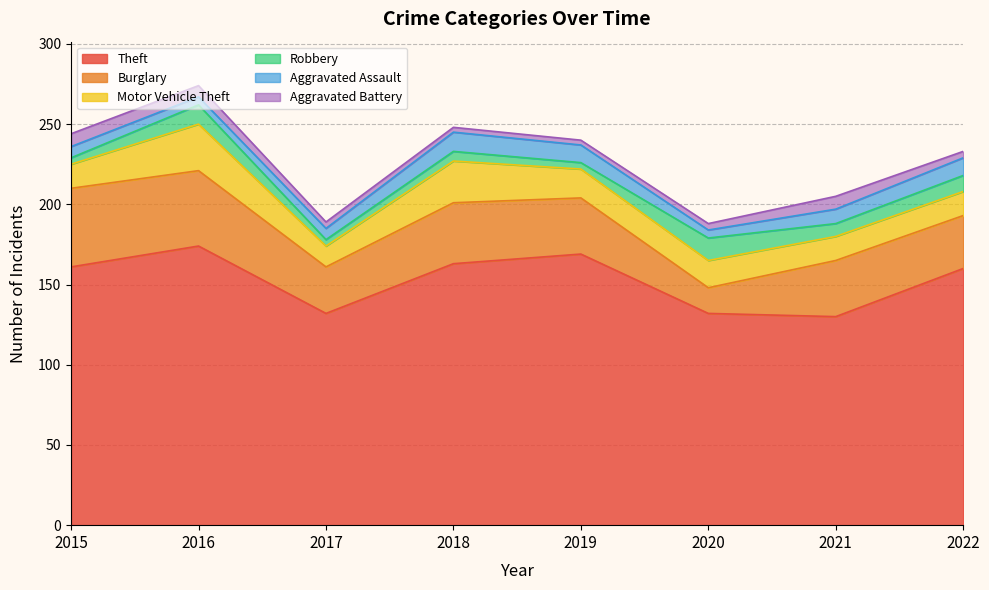

True or false: Burglary and Robbery cross at least once.

False